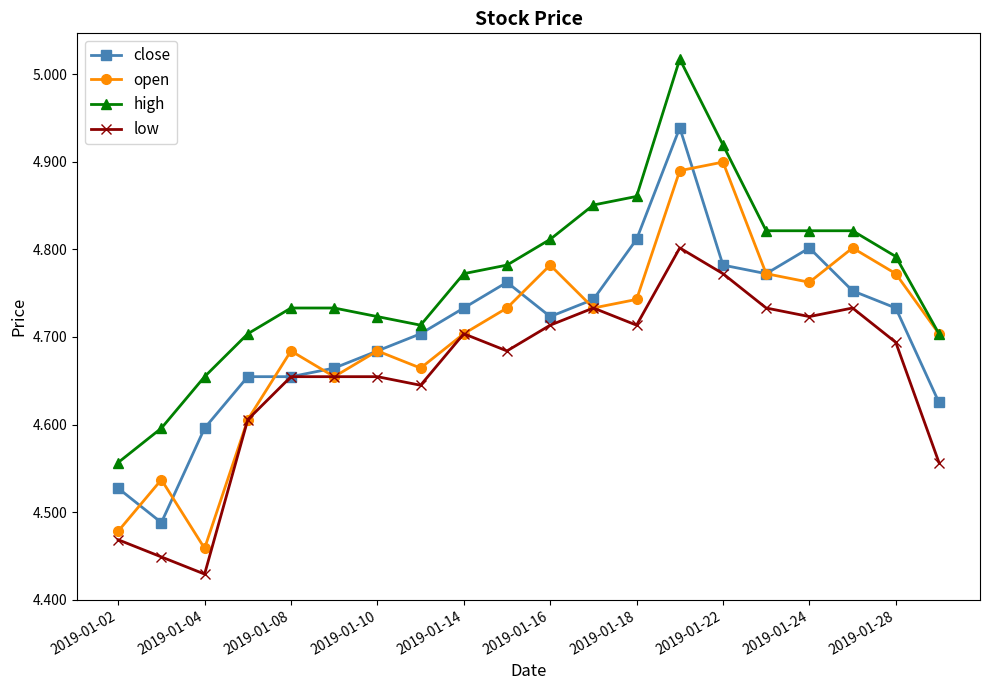

Count the low values in the range 4 to 5.

20